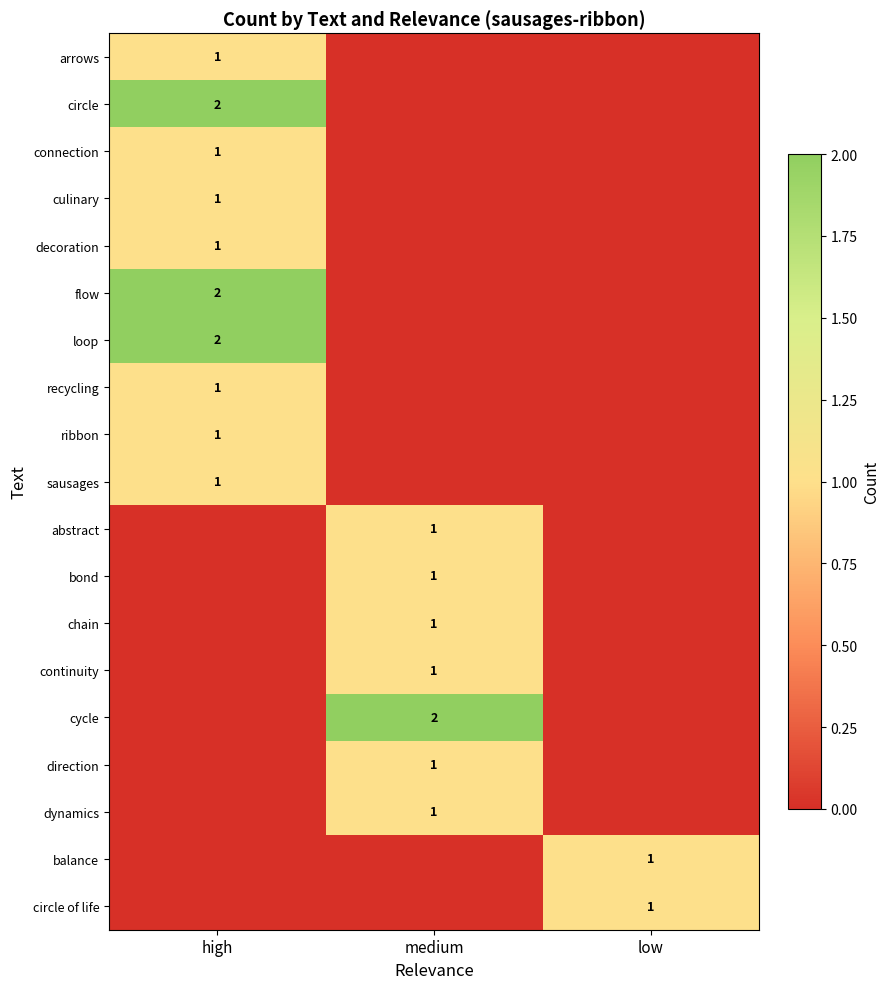

The connection series shows 0 at high. True or false?

False